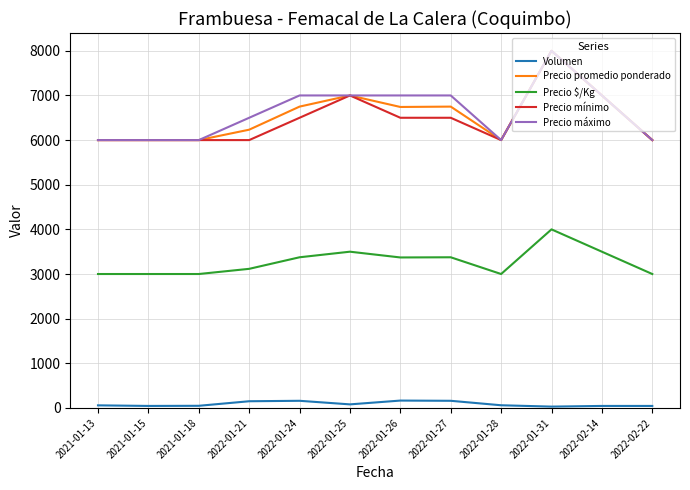

What is the maximum value for Precio promedio ponderado?

8000